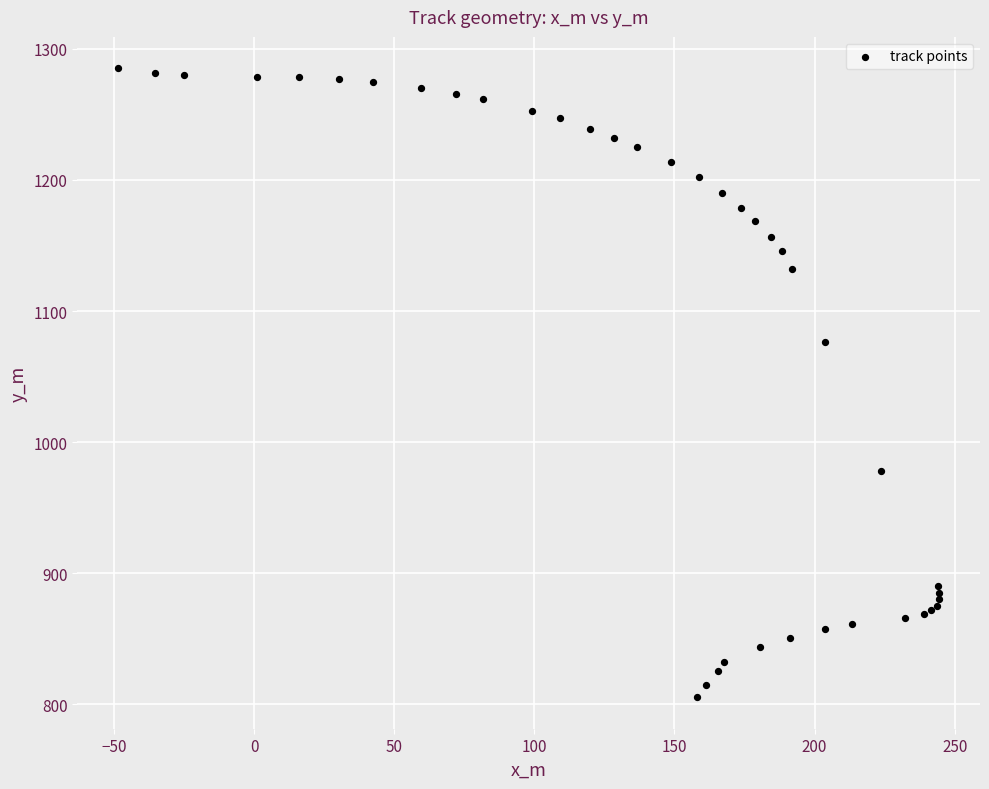

What Y value in the scatter plot is closest to 1045?

1076.2